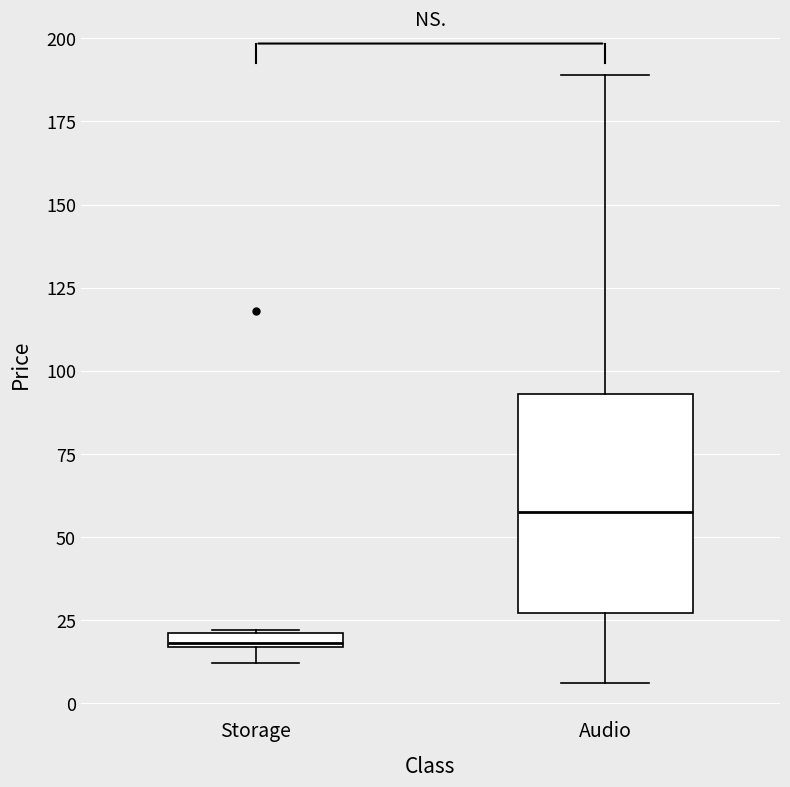

Where does the upper whisker of the box for Audio end on the y-axis? The values are not printed on the chart, so give them approximately, as read against the axis.

190